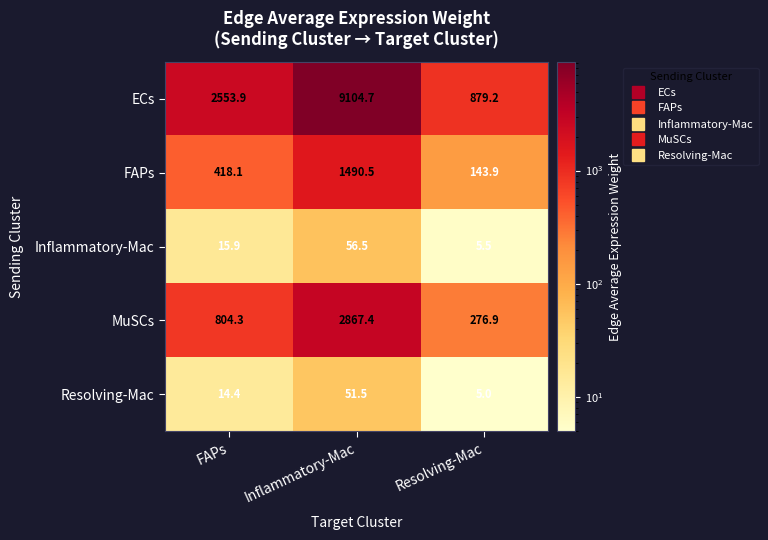

Which series changed the most between FAPs and Resolving-Mac?

ECs